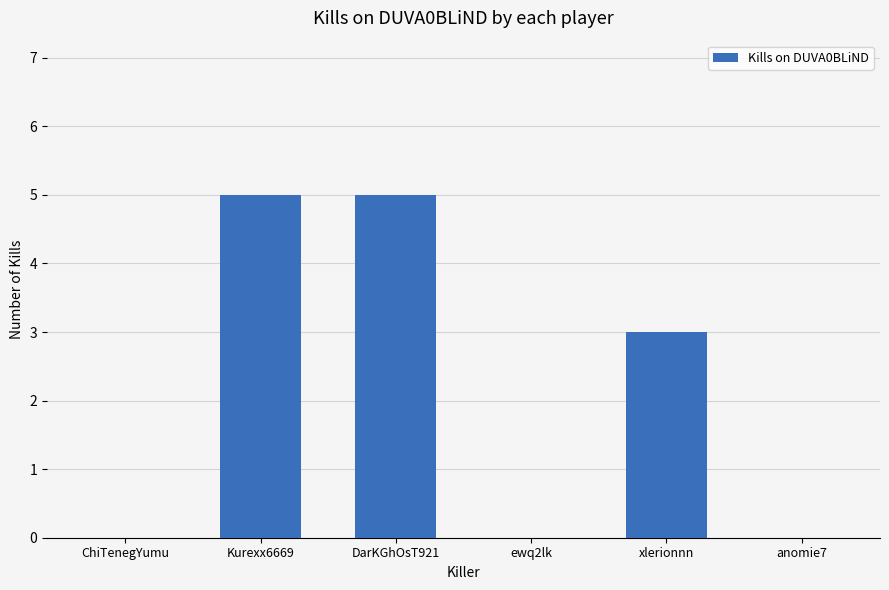

What is the change in value from Kurexx6669 to anomie7?

-5